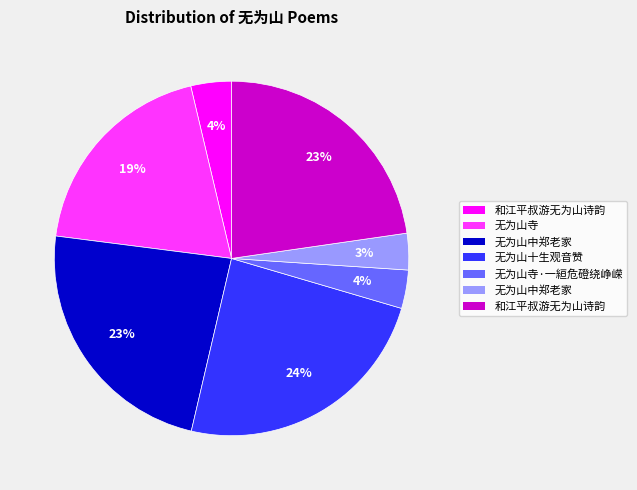

To the nearest percent, what is the difference between the largest and smallest slice percentages?

21%